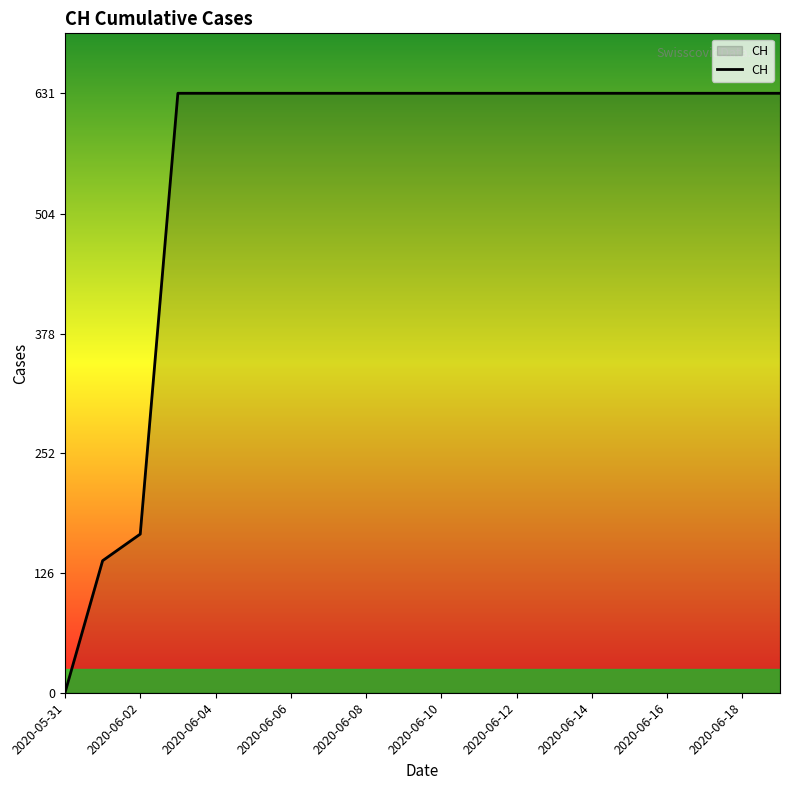

What is the maximum value shown in the chart?

631